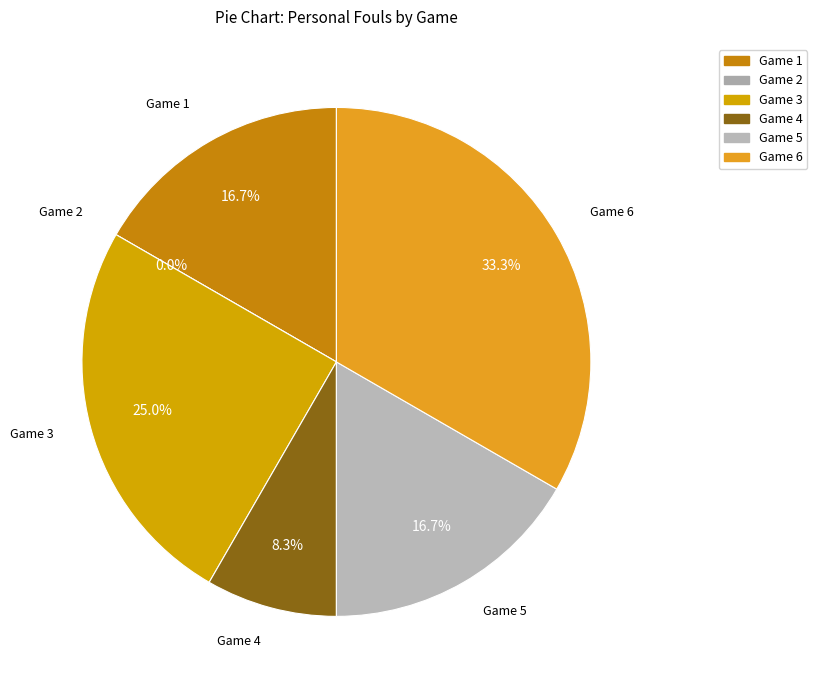

True or false: Game 2 accounts for 1% of the total.

False